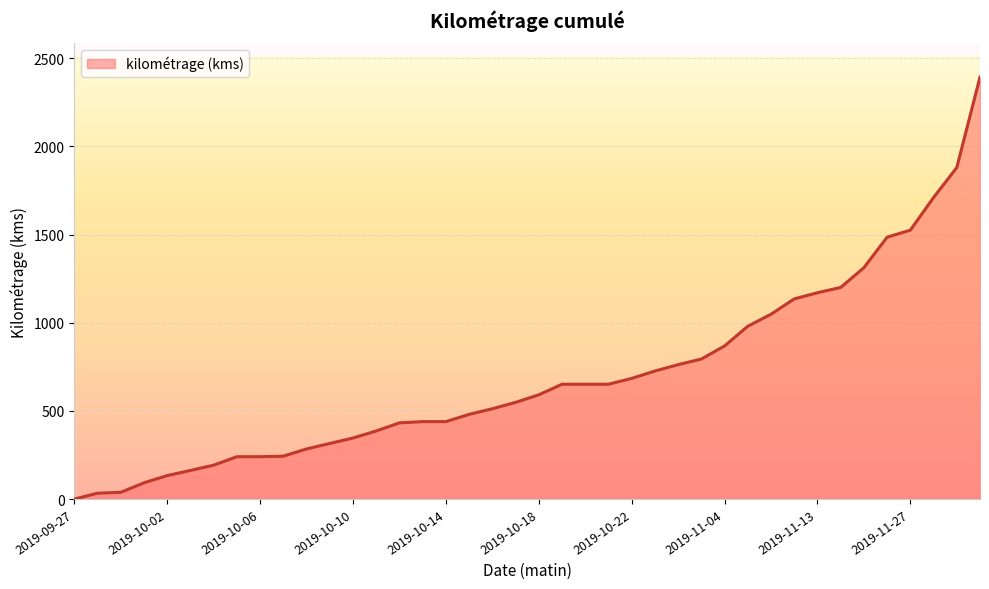

What is the difference between the maximum and minimum values?

2393